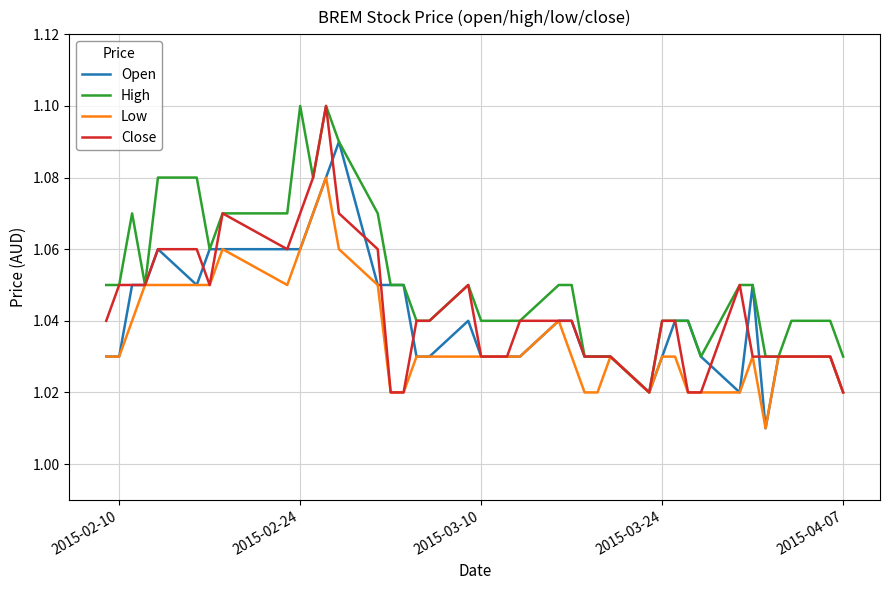

How many lines are shown in the chart?

4